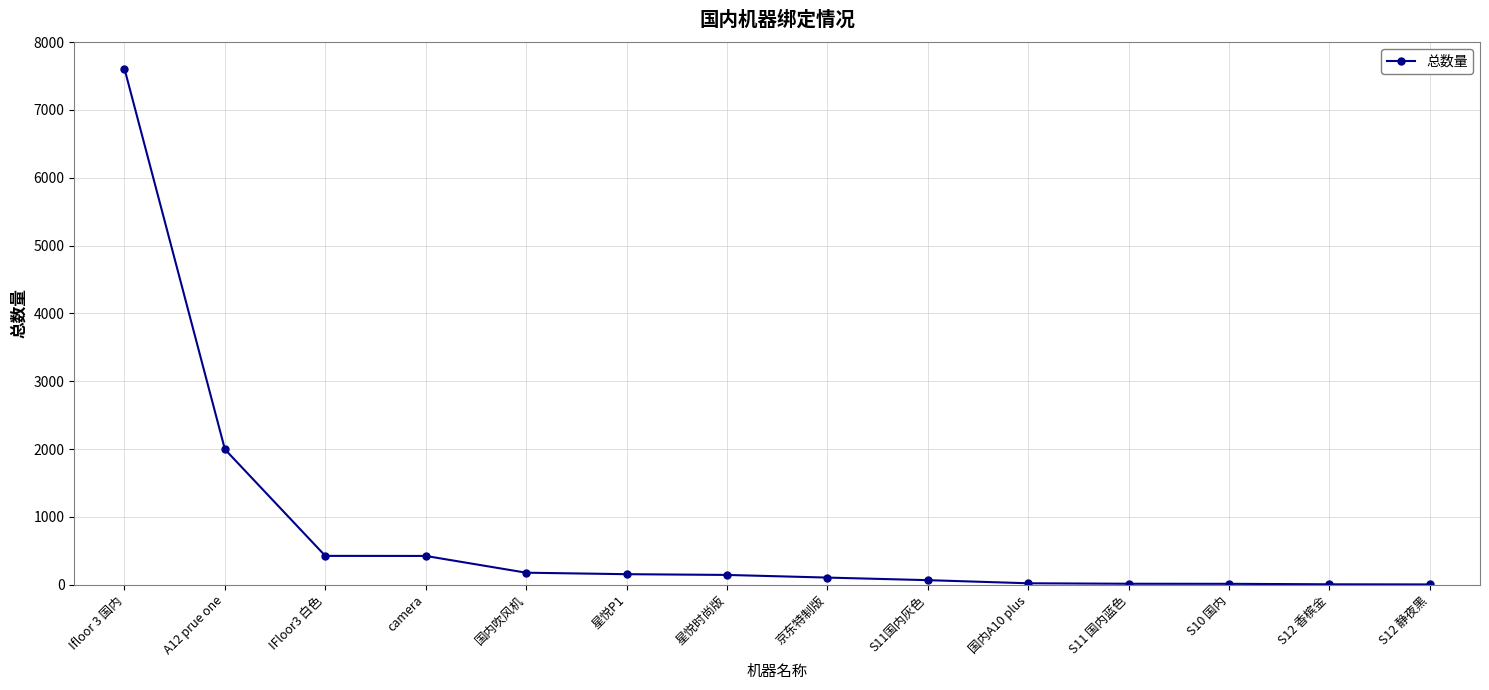

What is the difference between the maximum and minimum values?

7603